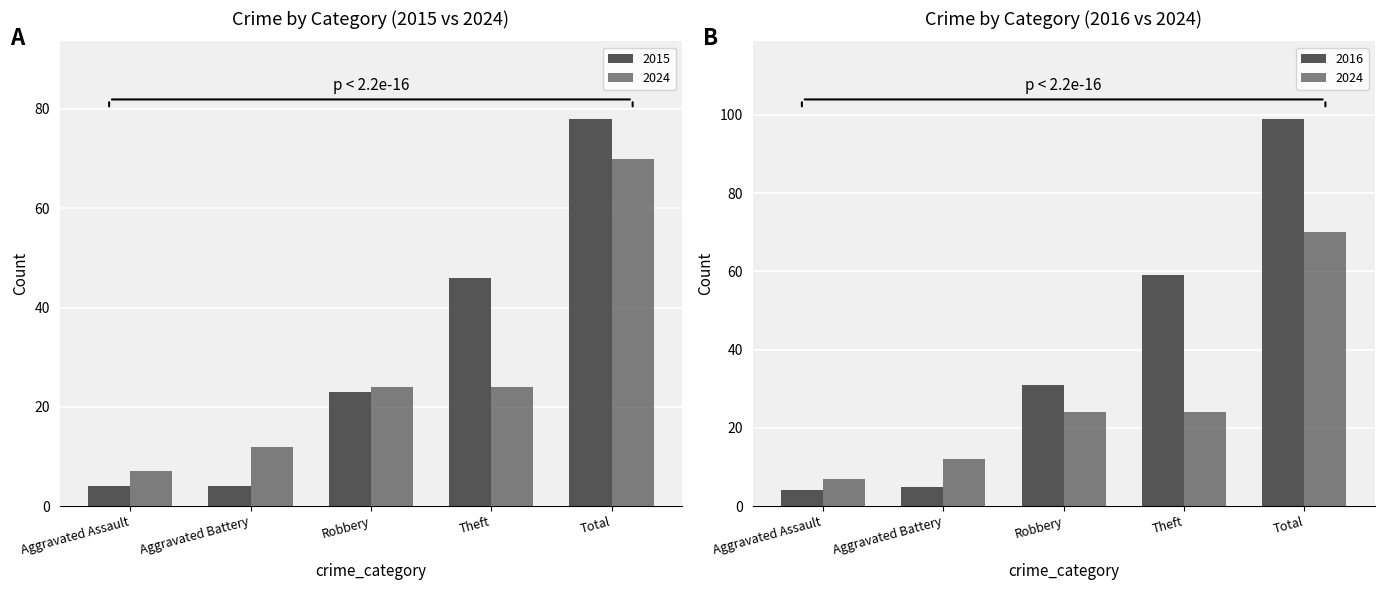

The value of 2016 at Theft is 59. True or false?

True